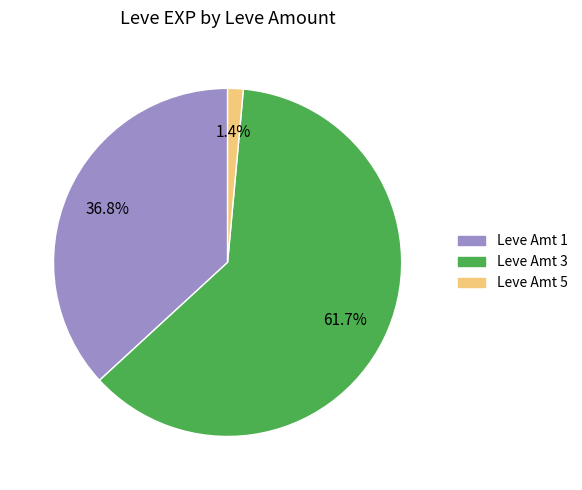

Does any single category account for the majority?

Yes